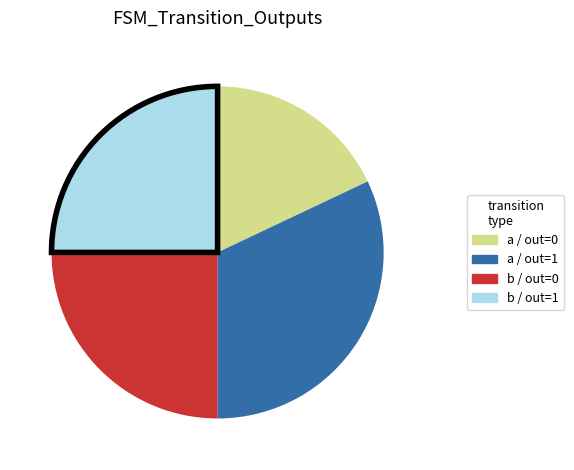

How many slices are in this pie chart?

4